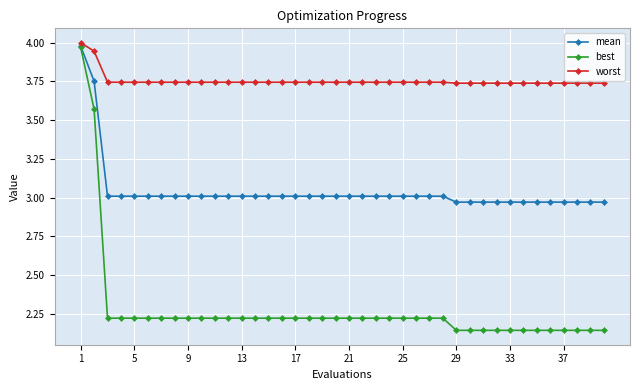

What is the value of the best point at the 4th from the left?

2.2